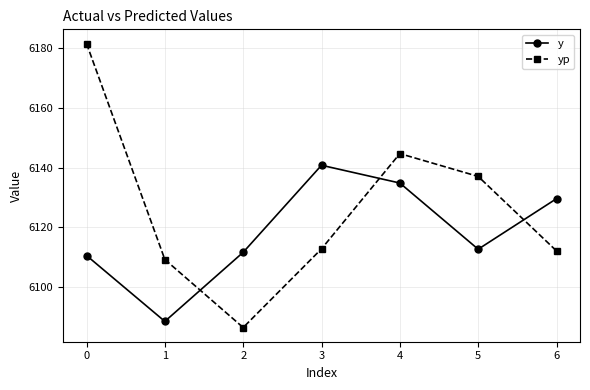

Where is the first local maximum for y?

3